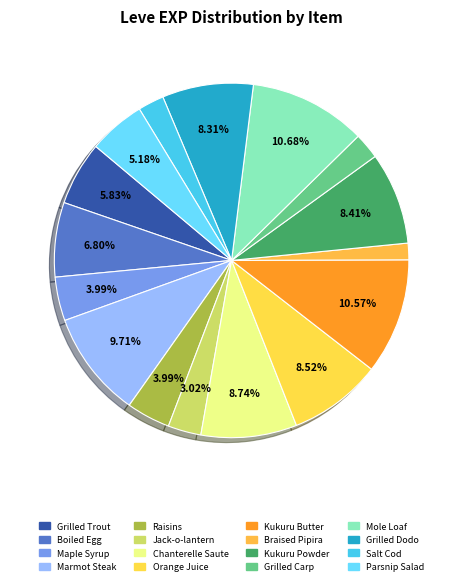

Count the number of slices in the pie.

16